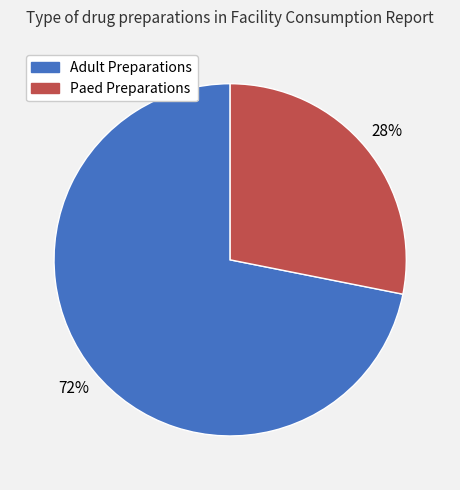

Which slice represents more than half of the pie?

Adult Preparations